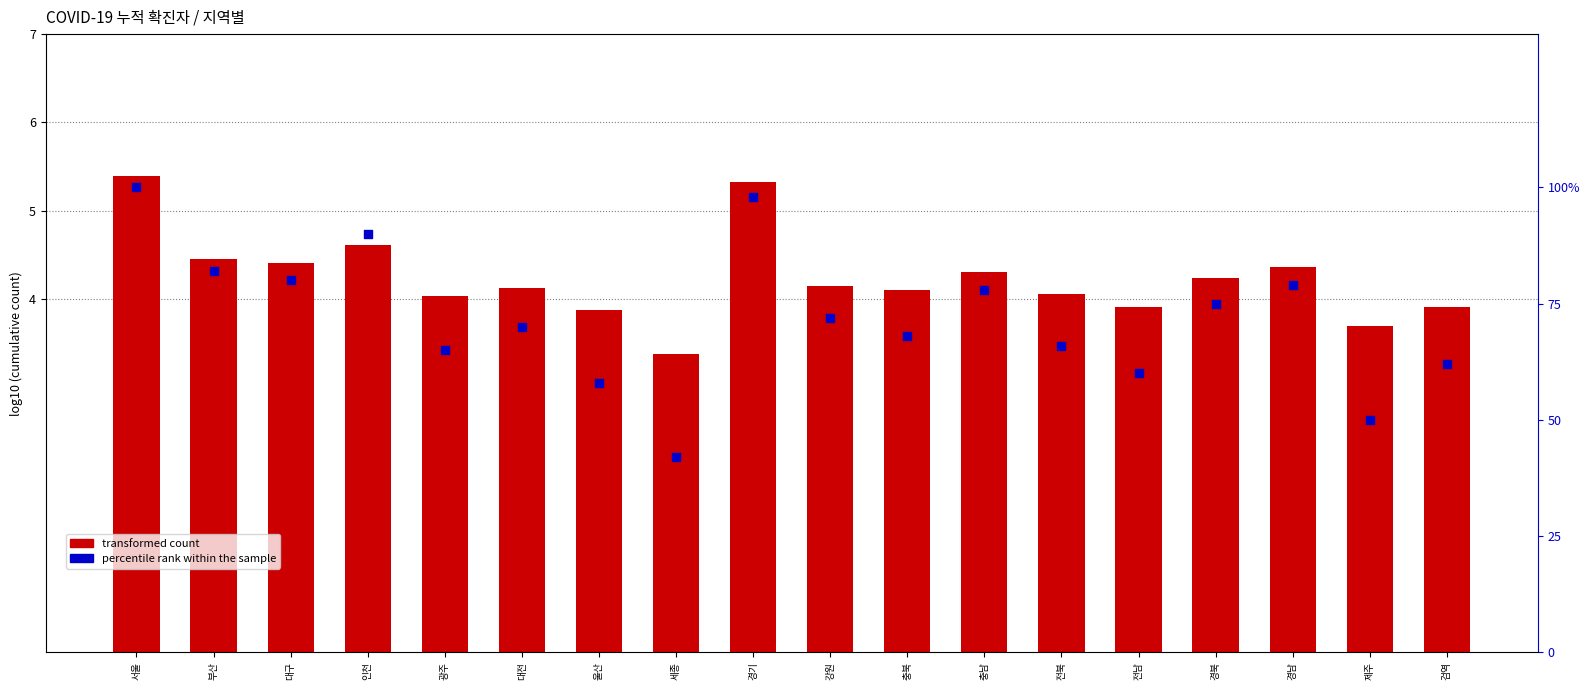

What are all the series names shown in the legend?

transformed count, percentile rank within the sample